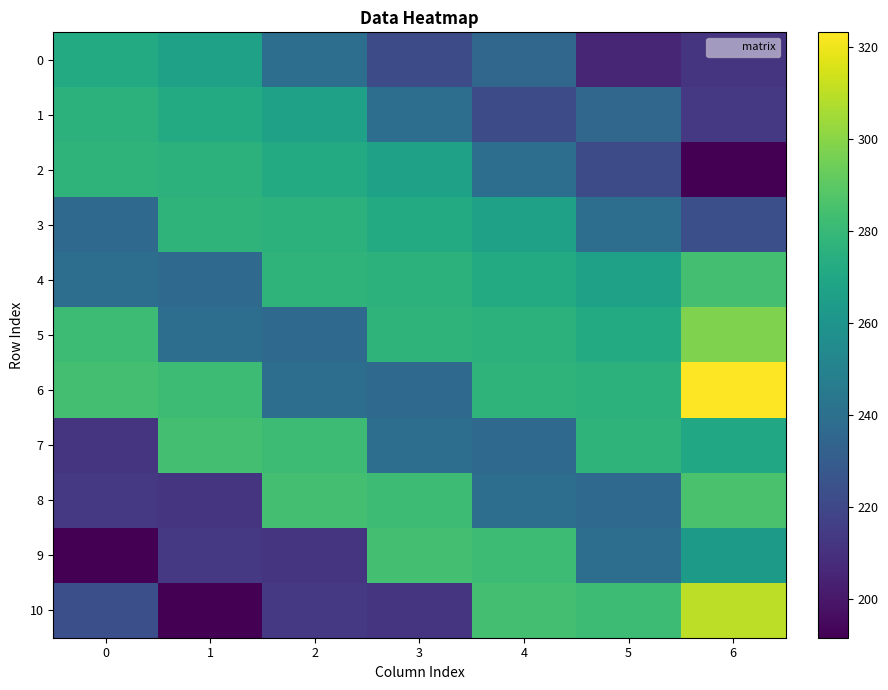

Reading left to right, what are all the values shown in this chart?

0: 0=272.0	1=267.0	2=239.0	3=222.0	4=235.0	5=206.0	6=212.2
1: 0=276.0	1=272.0	2=267.0	3=239.0	4=222.0	5=235.0	6=213.7
2: 0=277.0	1=276.0	2=272.0	3=267.0	4=239.0	5=222.0	6=191.7
3: 0=236.7	1=277.0	2=276.0	3=272.0	4=267.0	5=239.0	6=223.6
4: 0=239.4	1=236.7	2=277.0	3=276.0	4=272.0	5=267.0	6=283.7
5: 0=281.8	1=239.4	2=236.7	3=277.0	4=276.0	5=272.0	6=297.7
6: 0=283.9	1=281.8	2=239.4	3=236.7	4=277.0	5=276.0	6=323.1
7: 0=212.2	1=283.9	2=281.8	3=239.4	4=236.7	5=277.0	6=270.5
8: 0=213.7	1=212.2	2=283.9	3=281.8	4=239.4	5=236.7	6=285.6
9: 0=191.7	1=213.7	2=212.2	3=283.9	4=281.8	5=239.4	6=263.3
10: 0=223.6	1=191.7	2=213.7	3=212.2	4=283.9	5=281.8	6=309.9